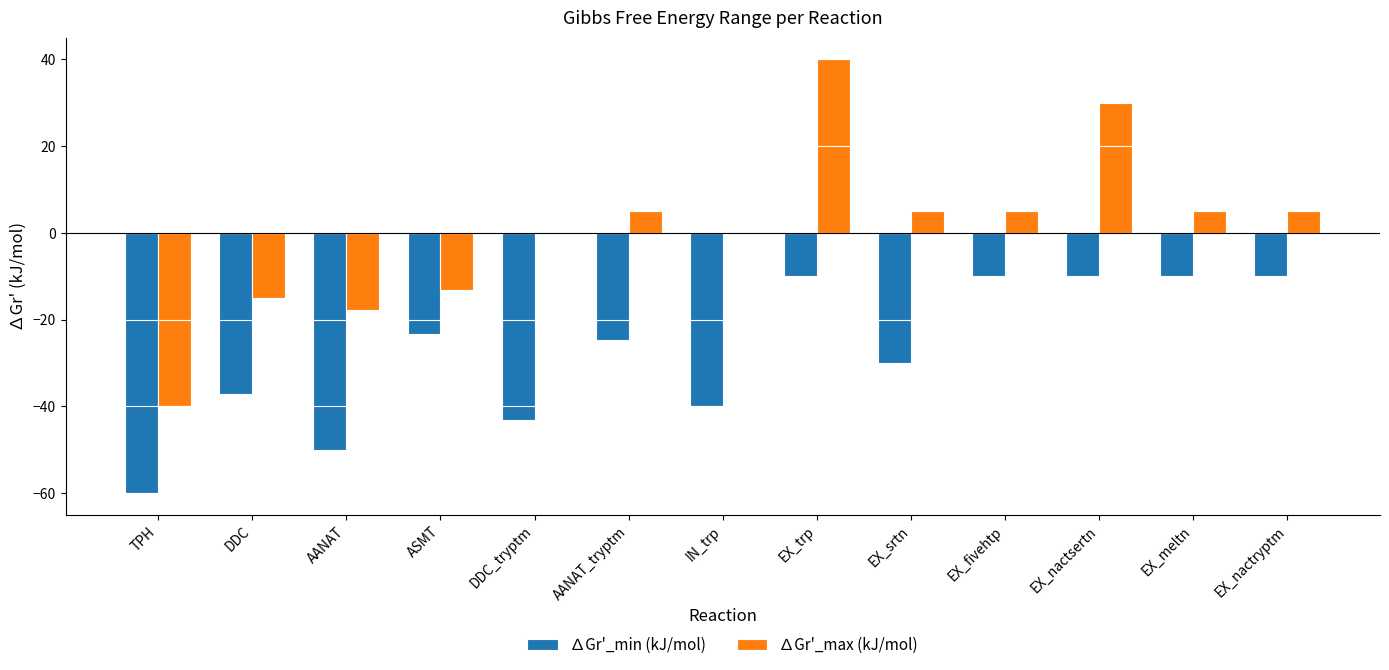

What is the highest value of the ∆Gr'_min (kJ/mol) series?

-10.0